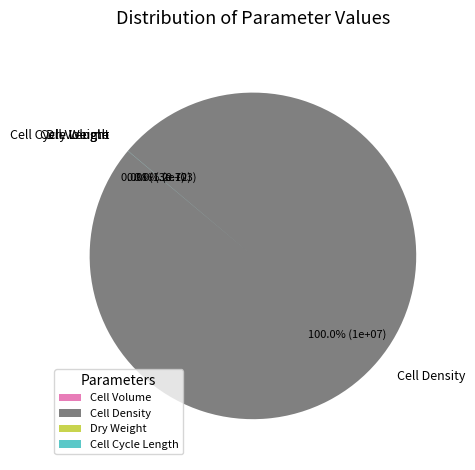

Which category accounts for the majority?

cell_density